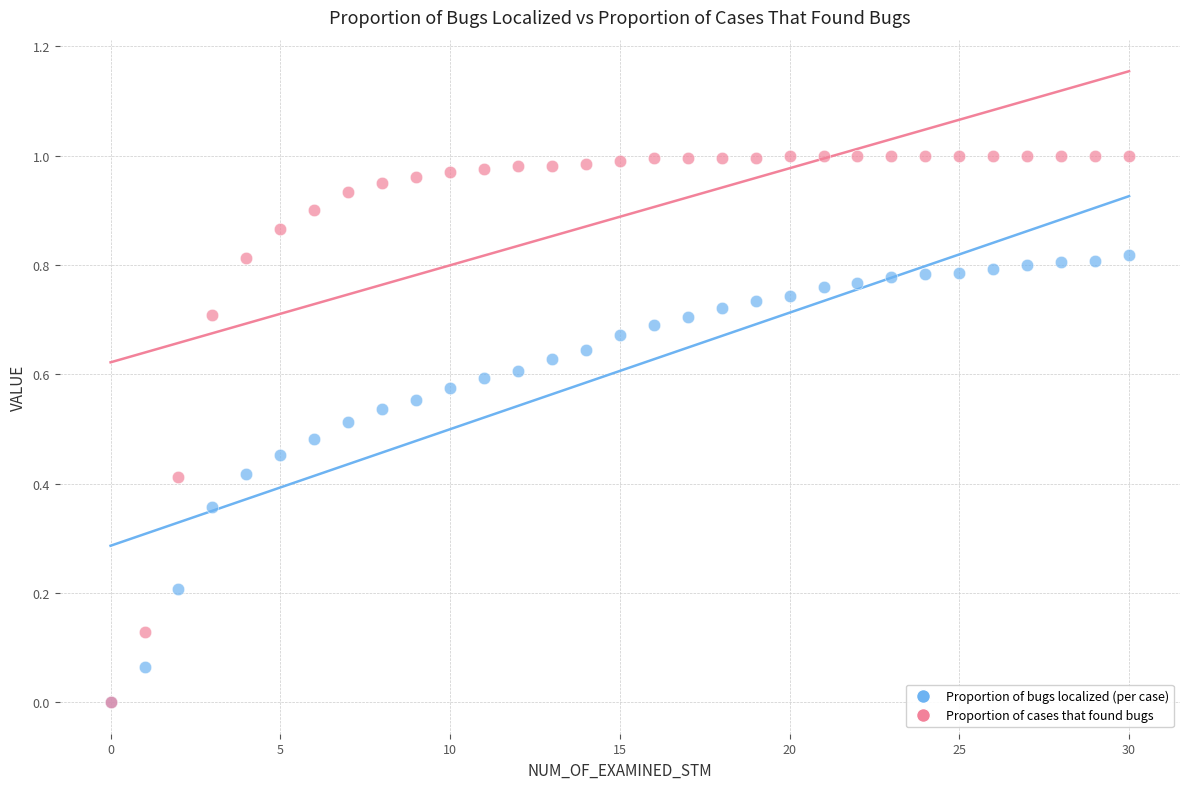

What are all the series names shown in the legend?

Proportion of bugs localized (per case), Proportion of cases that found bugs